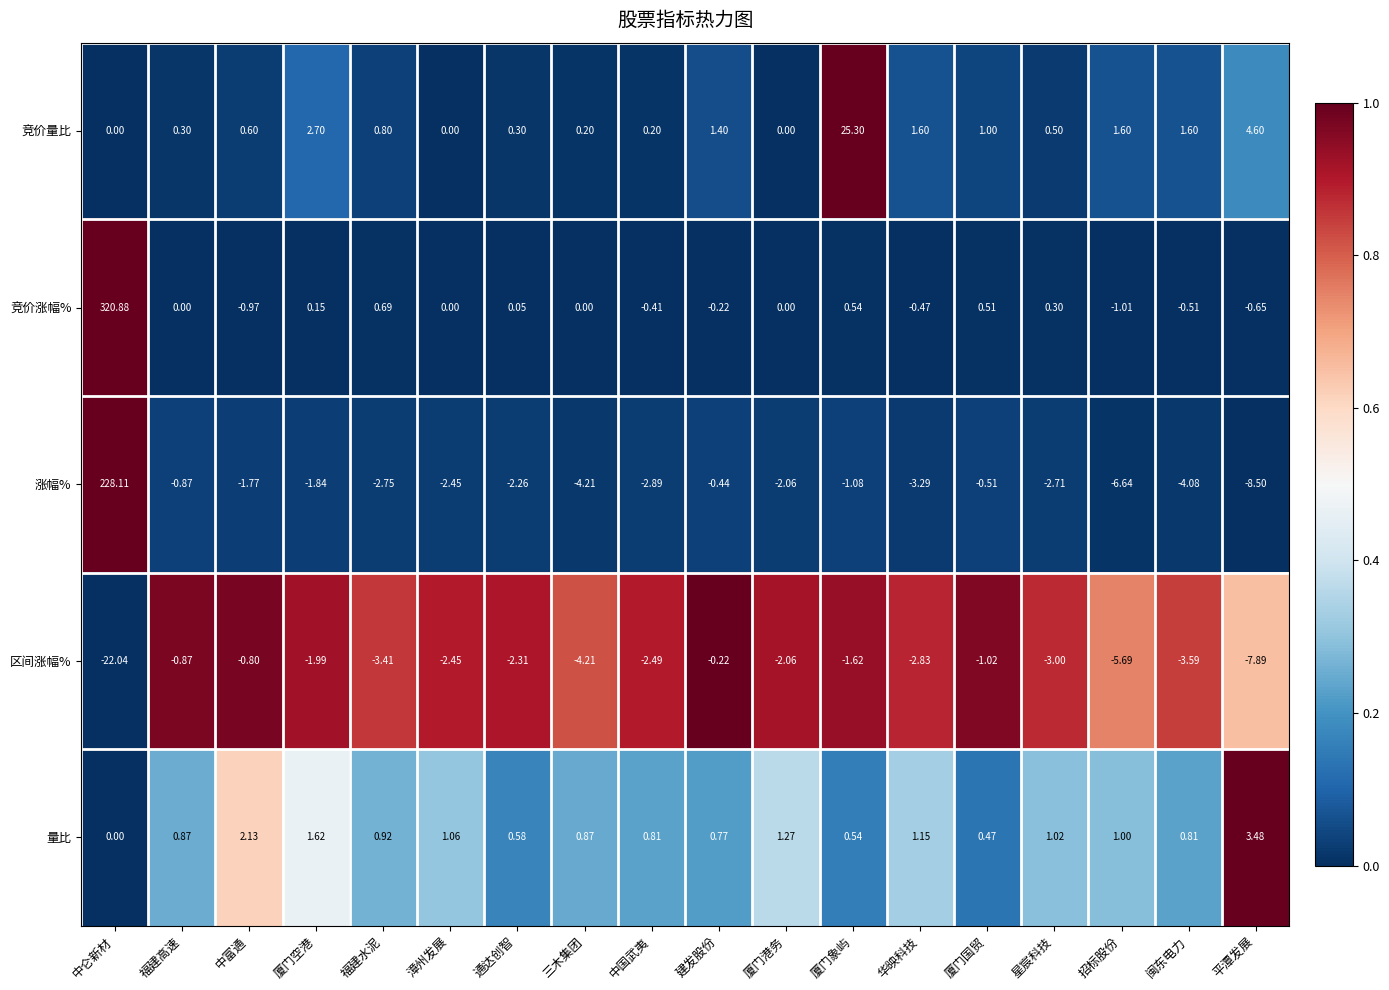

What is the difference between the highest and lowest values at 平潭发展?

13.1